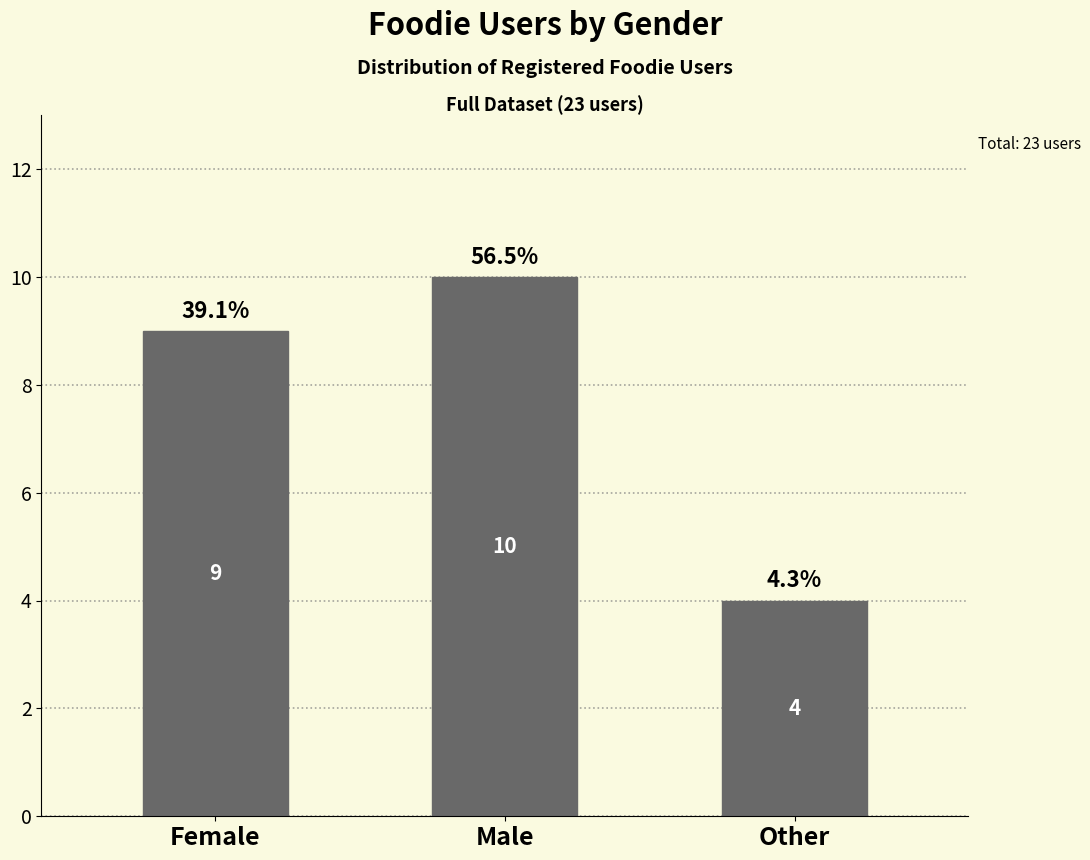

What is the label of the 1st bar from the left?

Female